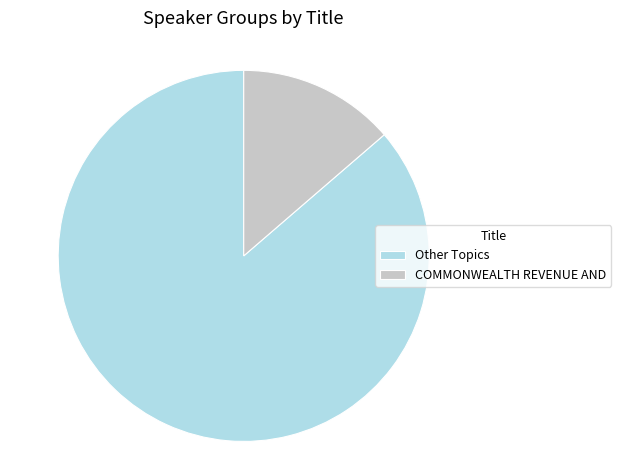

What is the majority slice?

Other Topics